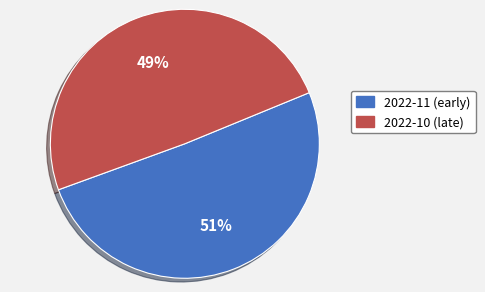

Does any single category account for the majority?

Yes